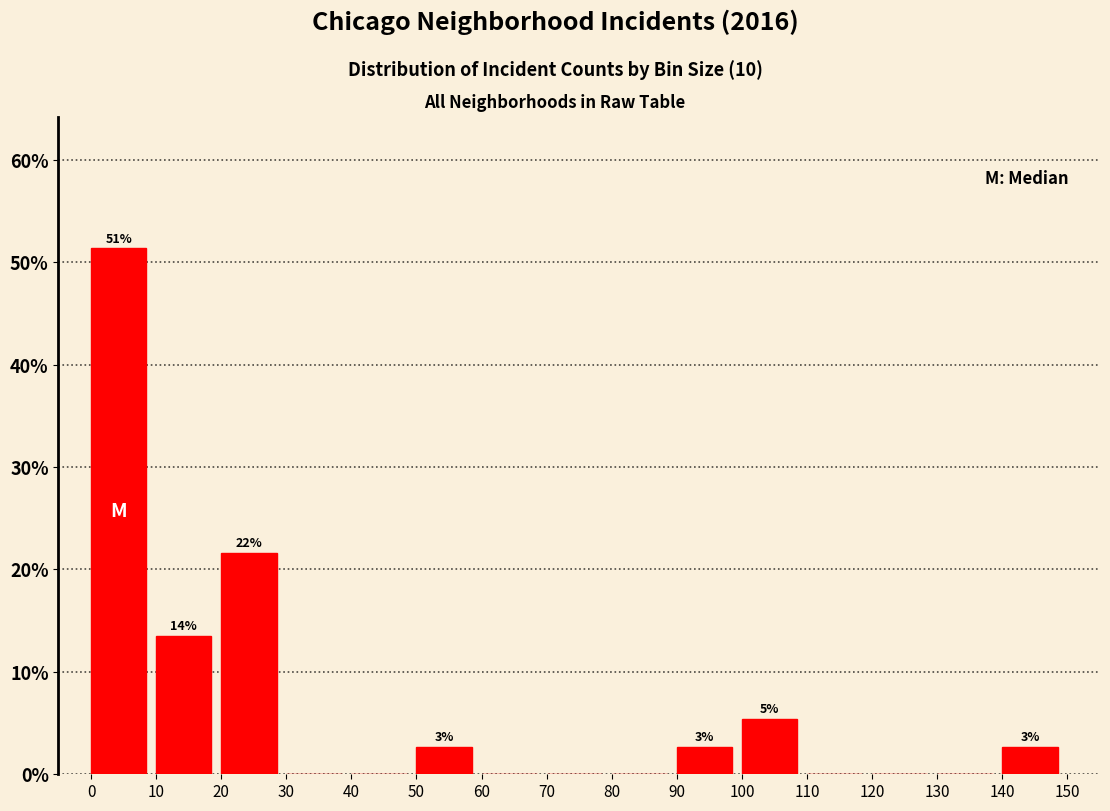

Which range on the x-axis has the tallest bar?

0 to 10